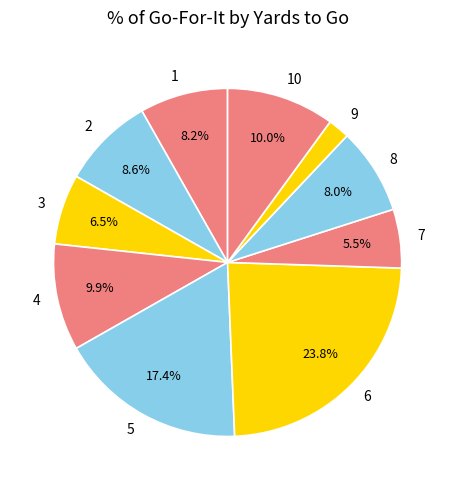

To the nearest percent, what is the difference between the largest and smallest slice percentages?

22%